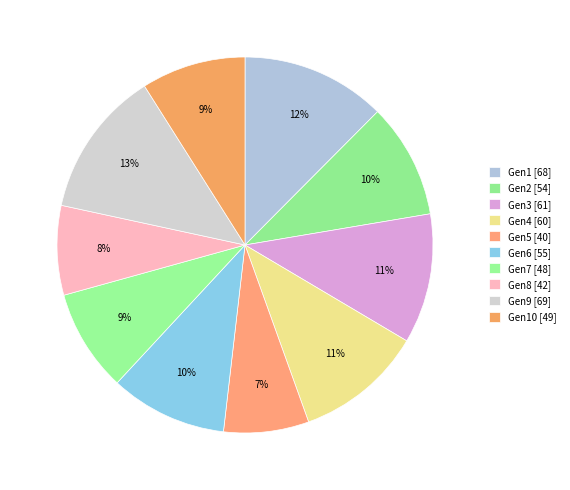

Count the number of slices in the pie.

10